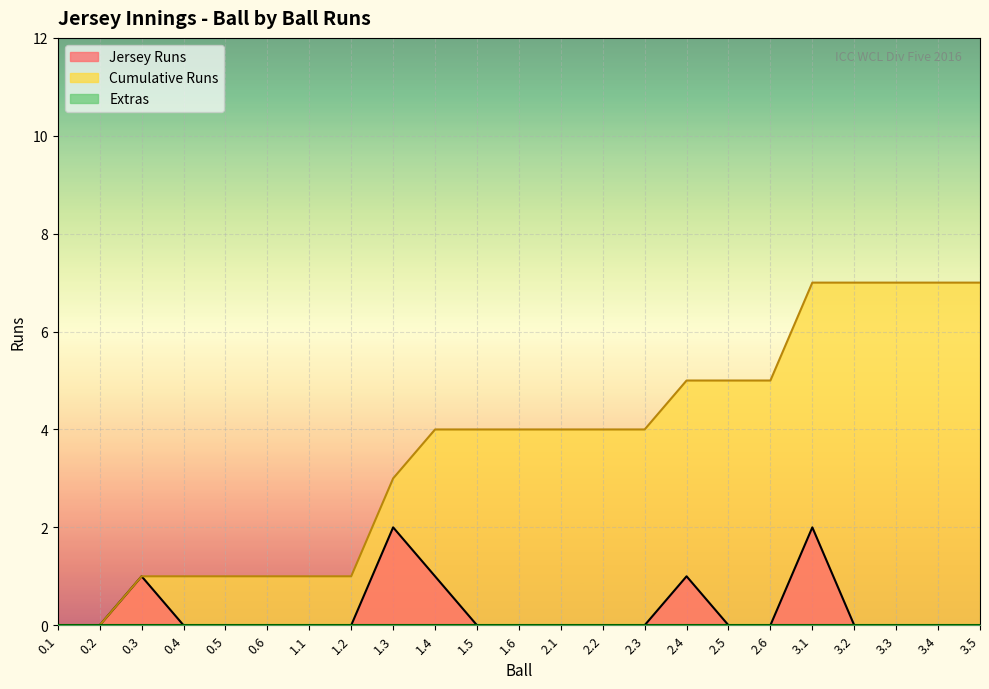

What is the difference between the highest and lowest values at 1.4?

4